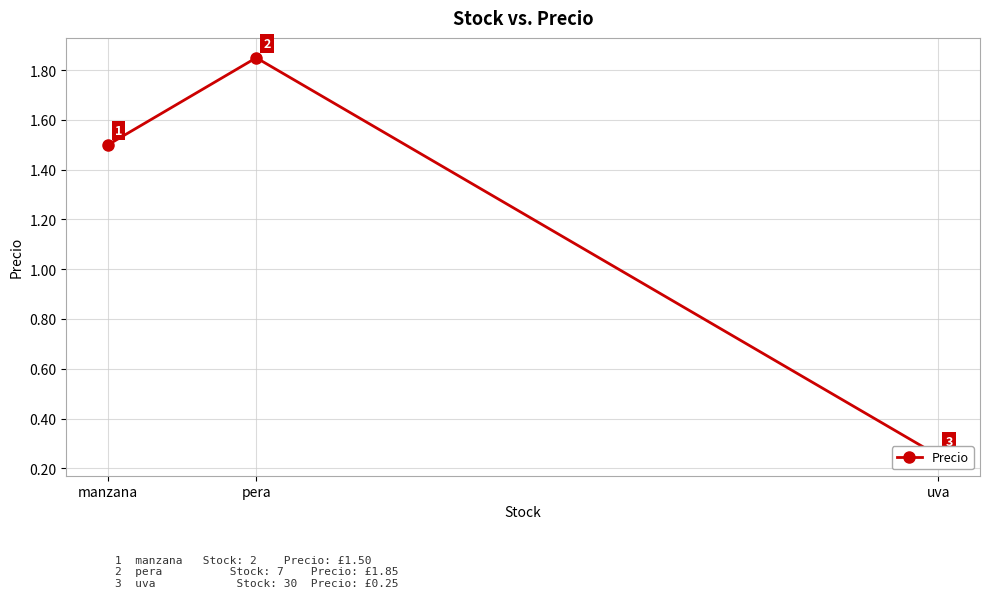

The chart shows a value of 0.2 at uva. True or false?

True